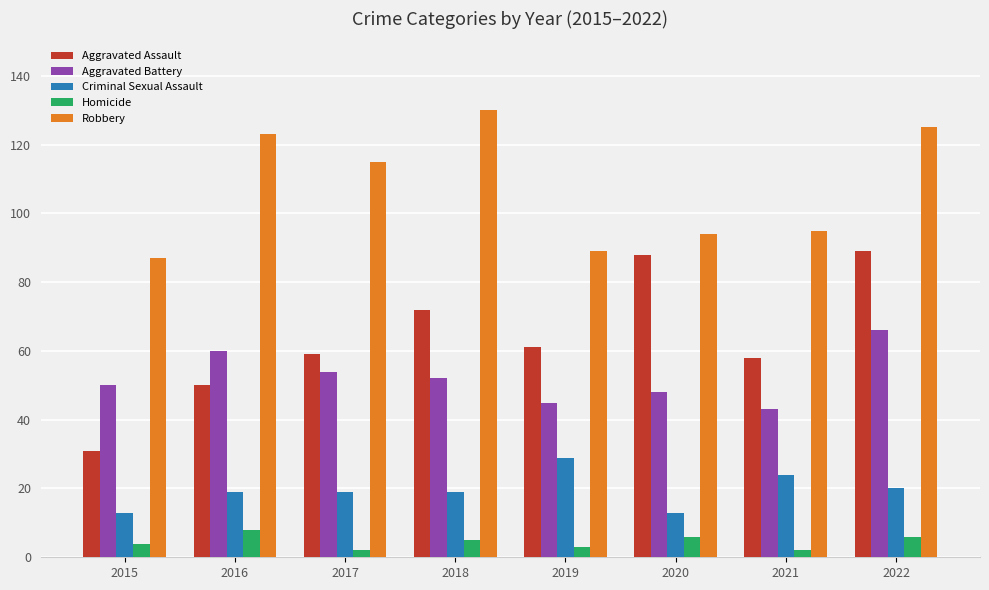

Which series changed the most between 2017 and 2021?

Robbery